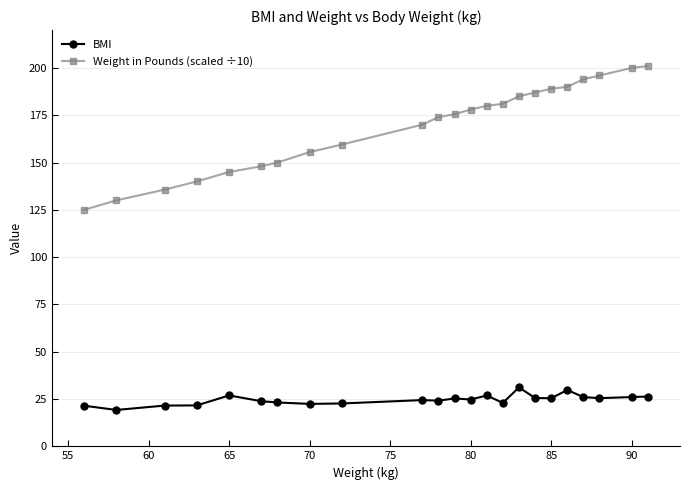

What is the greatest value displayed?

201.0